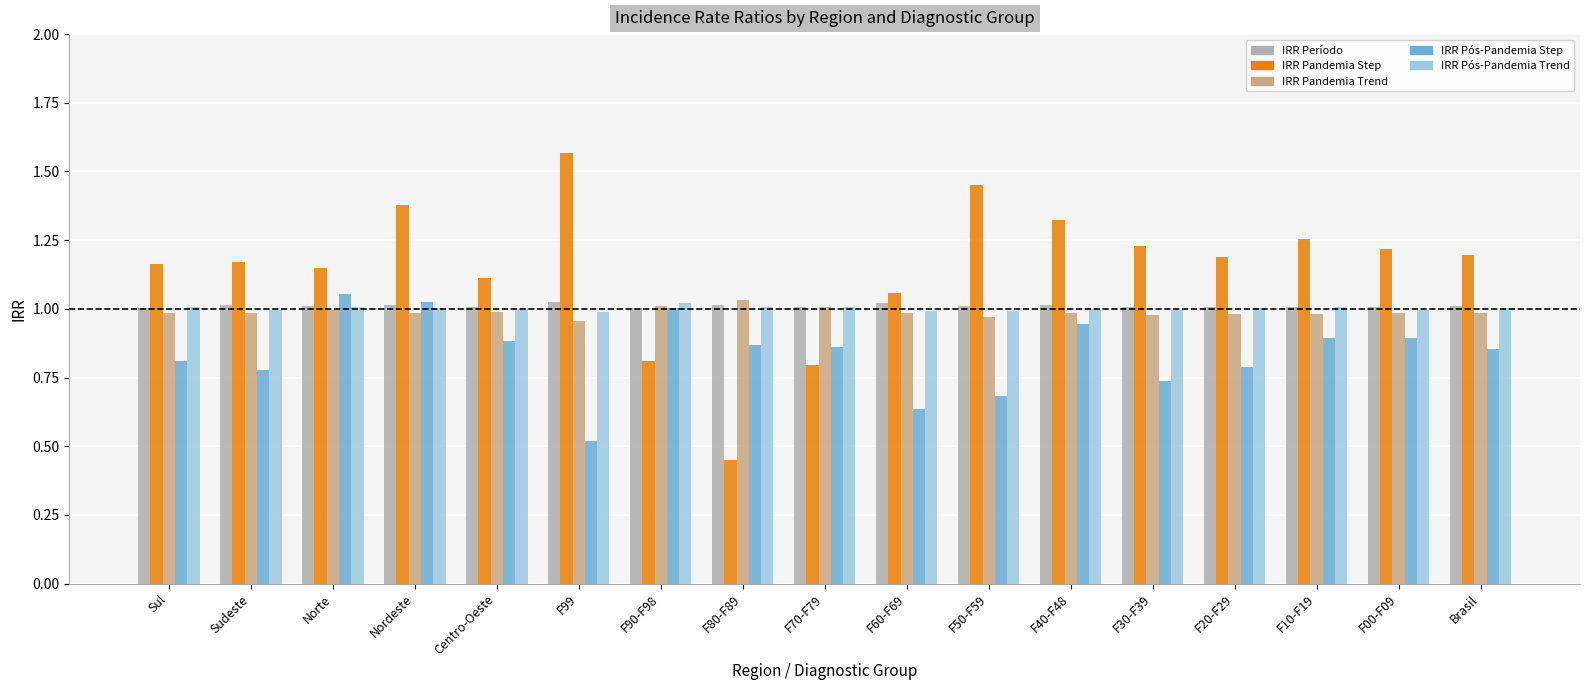

At which category is the sum across all series the highest?

Nordeste